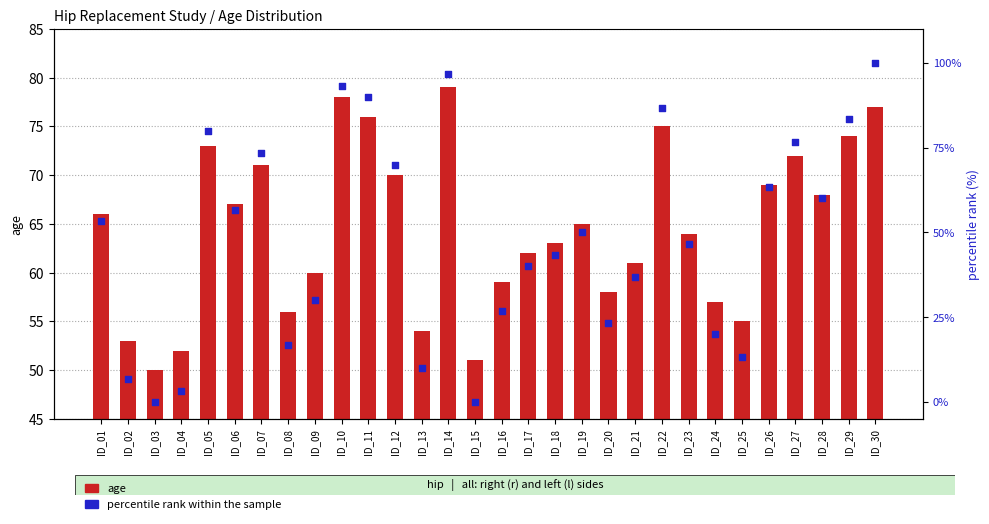

What are all the series names shown in the legend?

age, percentile rank within the sample